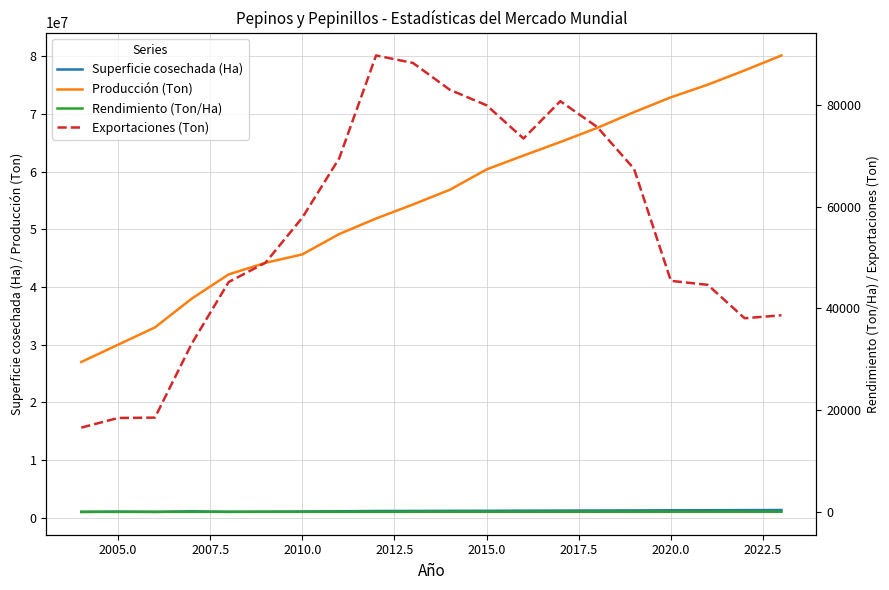

How many data points in Superficie cosechada (Ha) are less than 1181676?

10